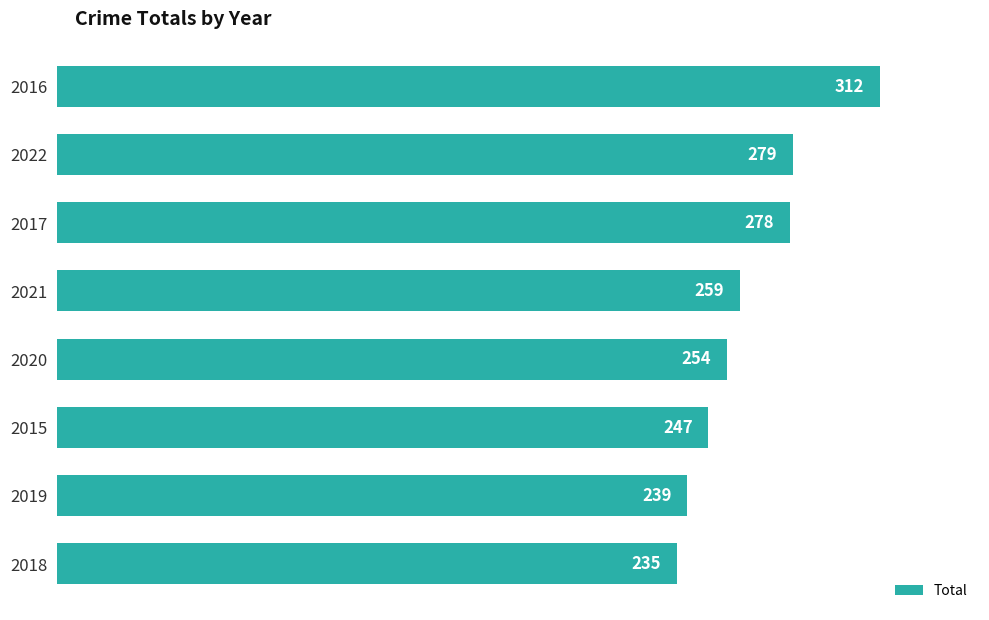

Are the bars grouped side by side (vs. stacked)?

No